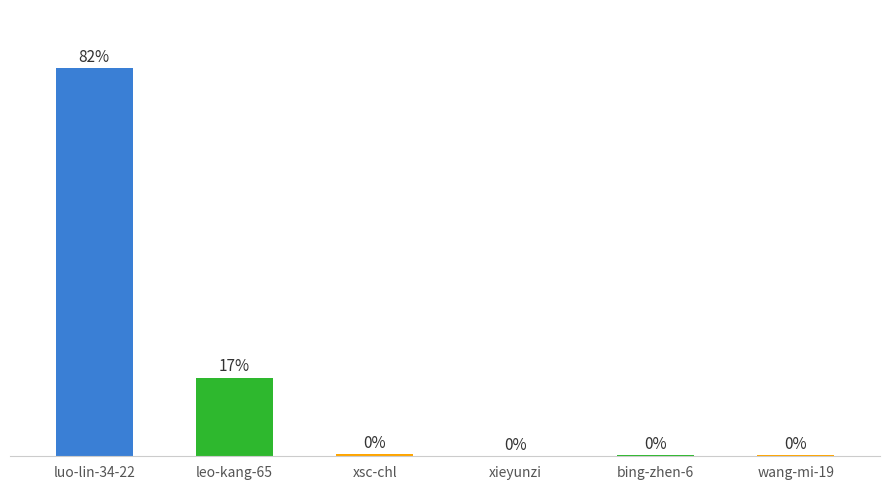

At which category does the chart reach its minimum across all series?

xieyunzi